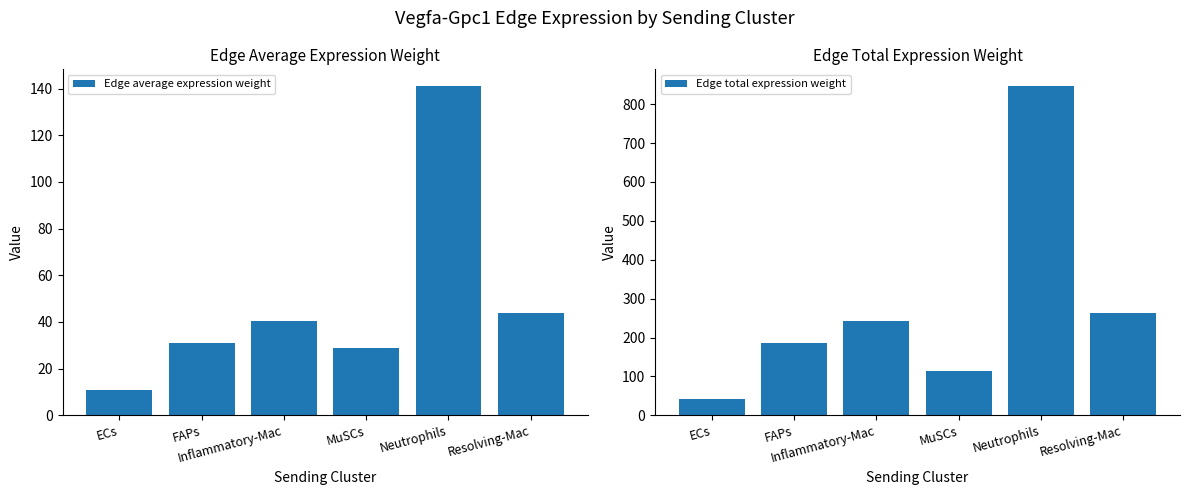

What are all the series names shown in the legend?

Edge average expression weight, Edge total expression weight